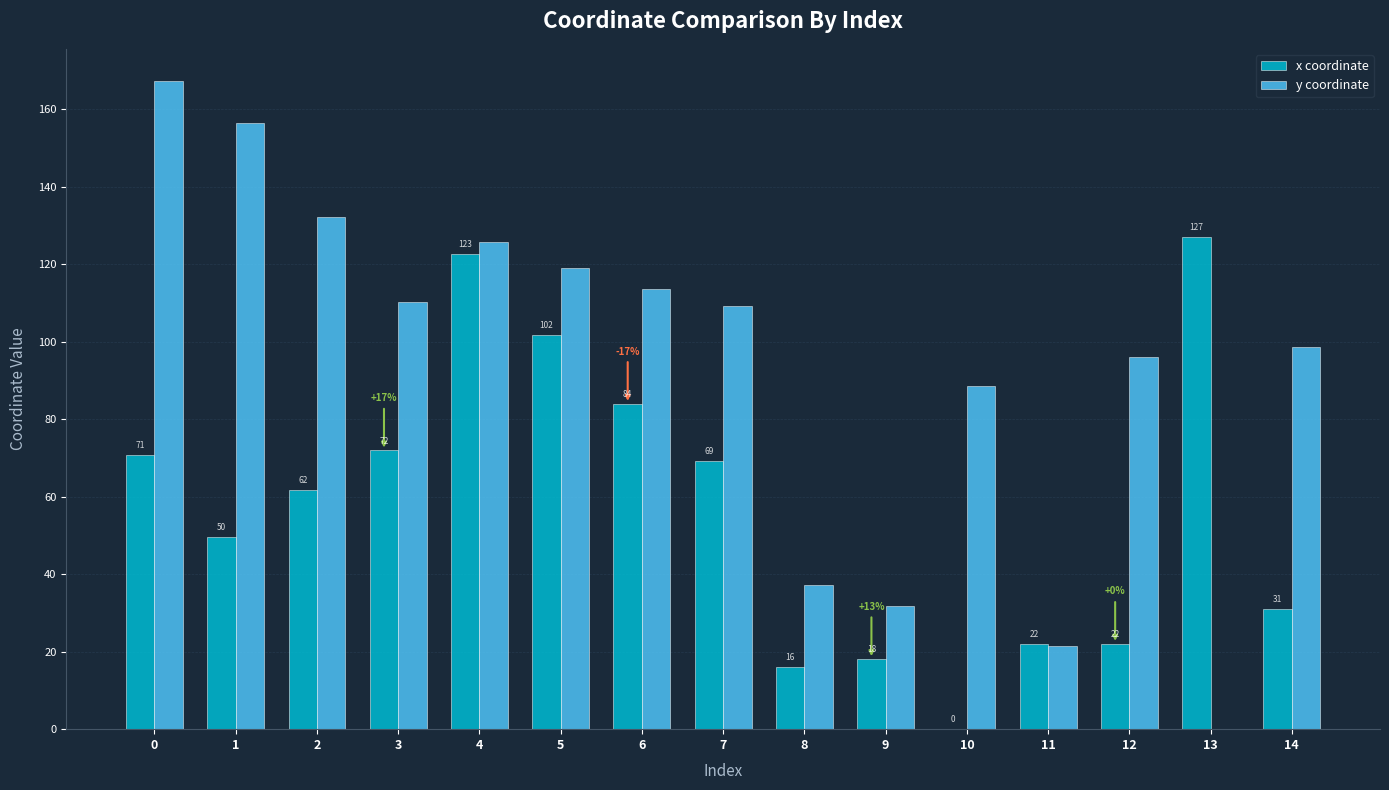

The y coordinate series shows 119.1 at 5. True or false?

True